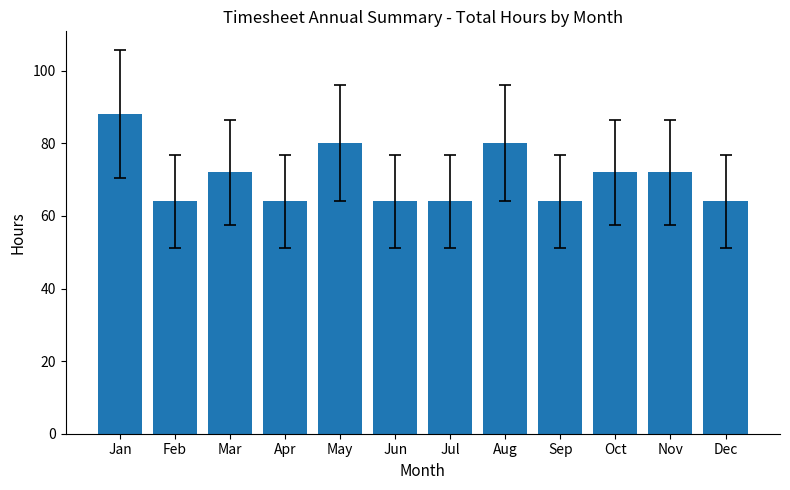

True or false: the data shows 103 at Dec.

False